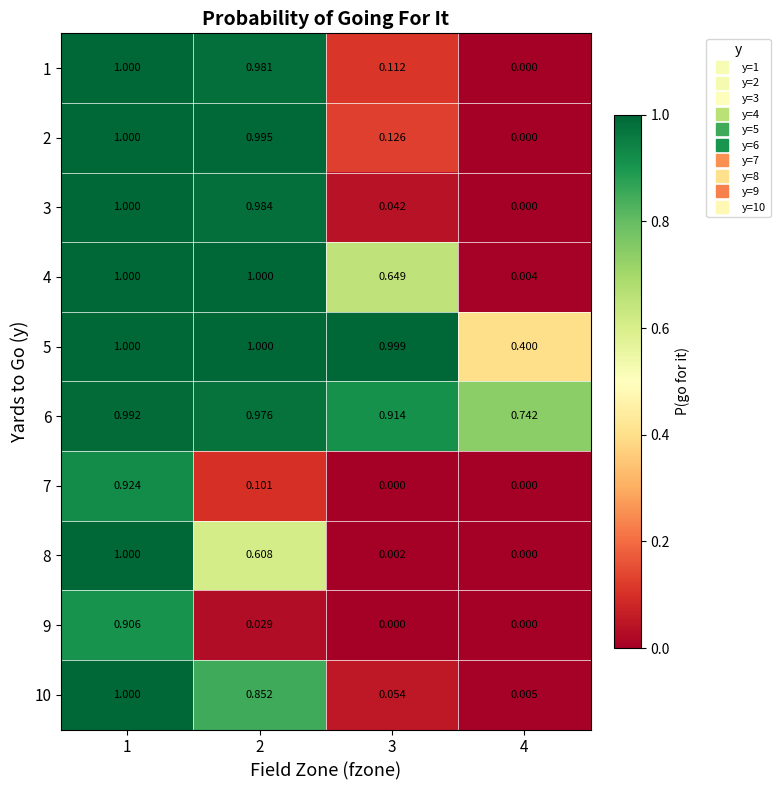

Which series has the largest total across all categories?

6